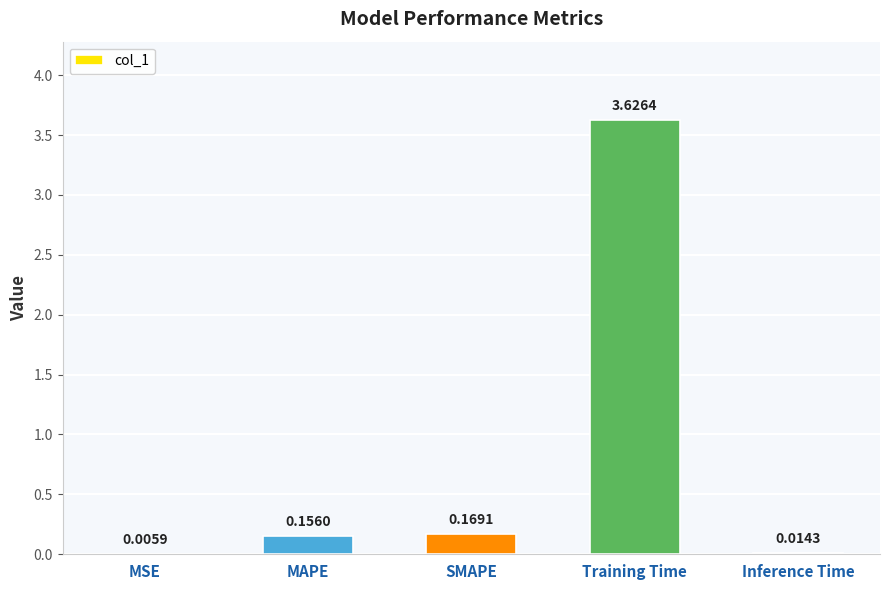

Which category has the highest value across all series?

Training Time